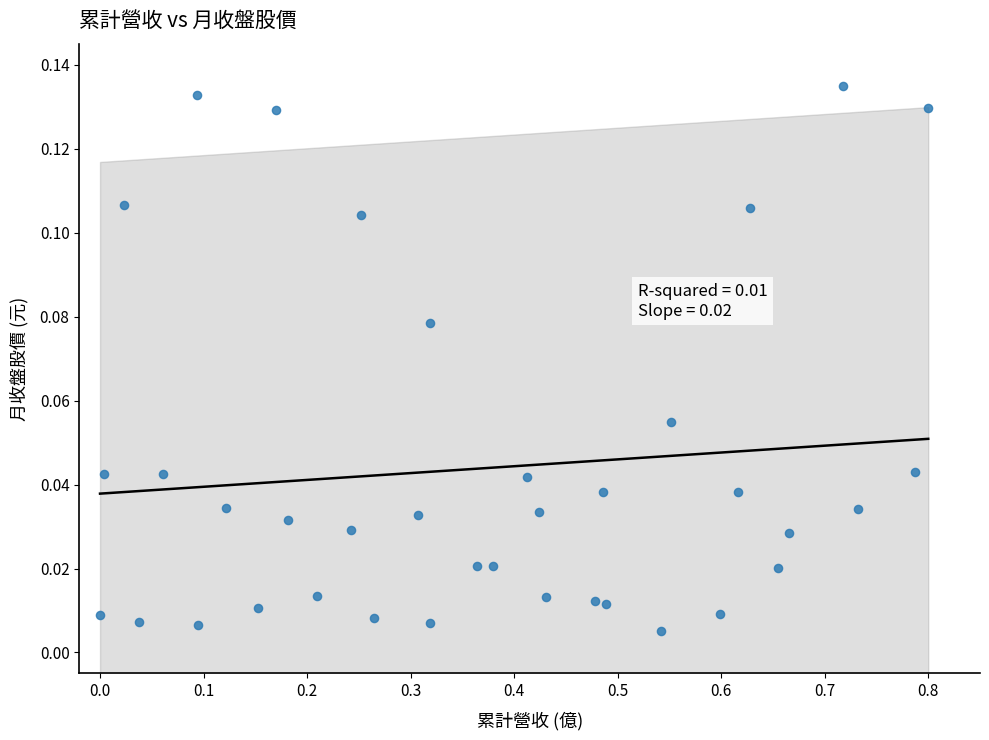

What is the range of X values (max minus min)?

0.8